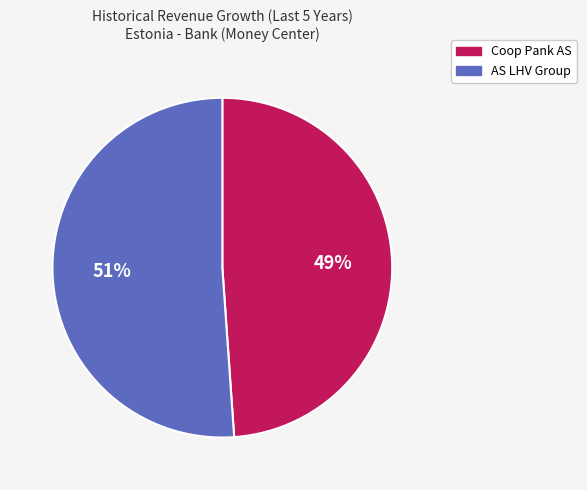

To the nearest percent, what is the average slice percentage?

50%